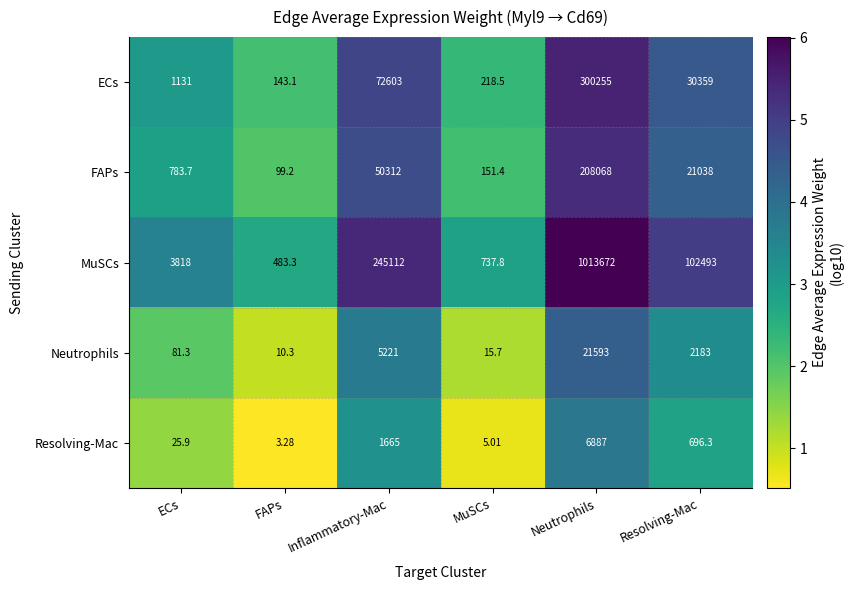

At which category is the sum across all series the highest?

Neutrophils